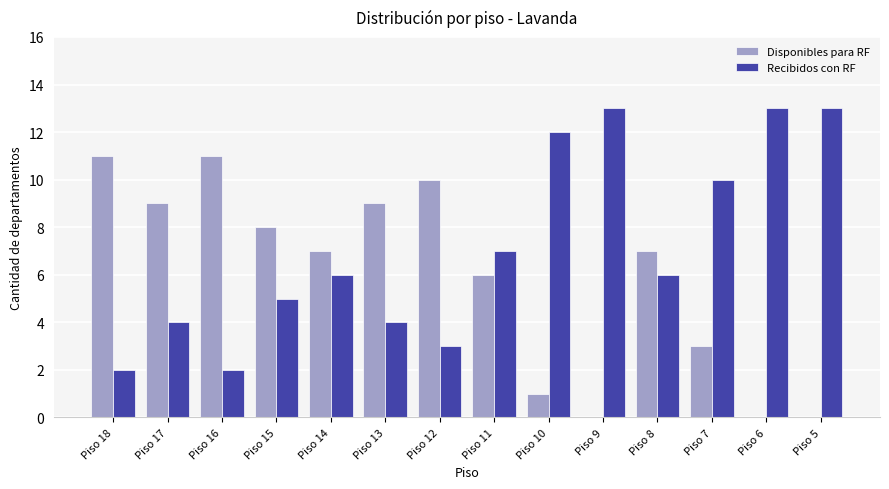

What is the highest value of the Recibidos con RF series?

13